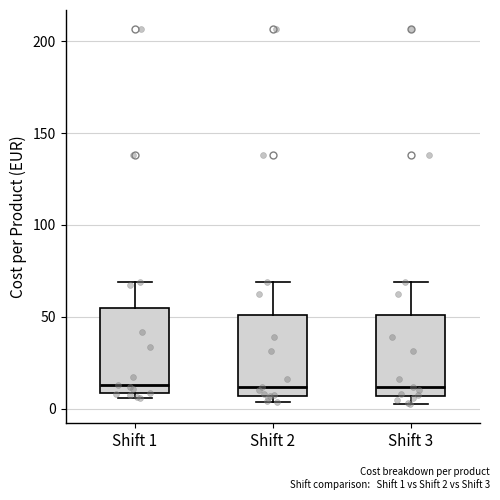

Reading left to right, transcribe this box plot: for each box, give where its median line is, the range the box spans, and where its two whiskers end, as read against the y-axis. The values are not printed on the chart, so give them approximately, as read against the axis.

Shift 1: median 15, box 10 to 55, whiskers 5 to 70
Shift 2: median 10, box 5 to 50, whiskers 5 (just below the box's lower edge) to 70
Shift 3: median 10, box 5 to 50, whiskers 0 to 70